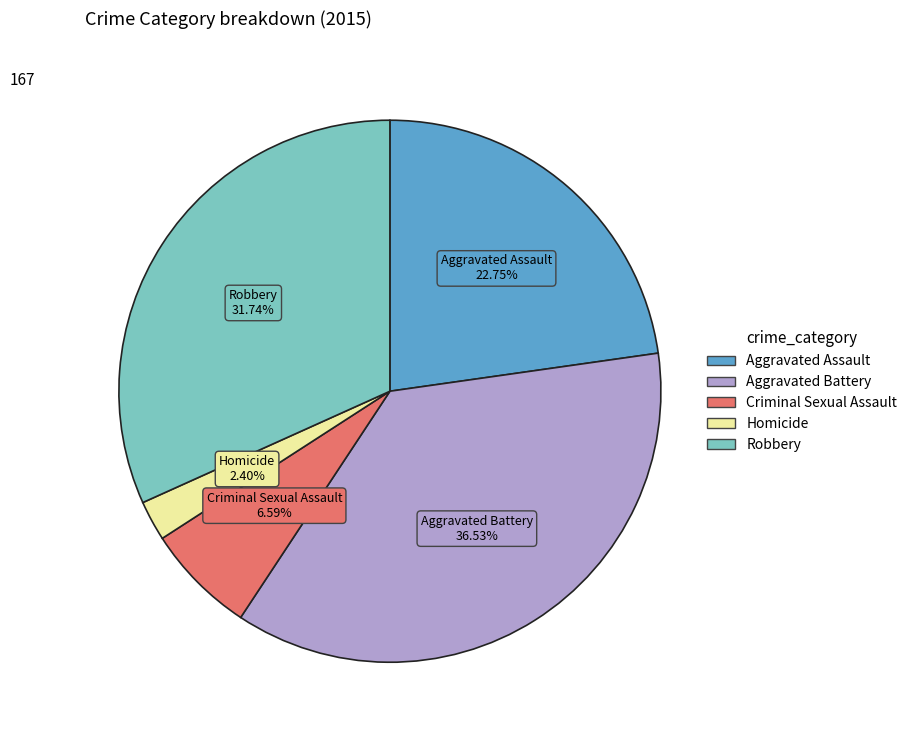

True or false: Robbery accounts for 45% of the total.

False